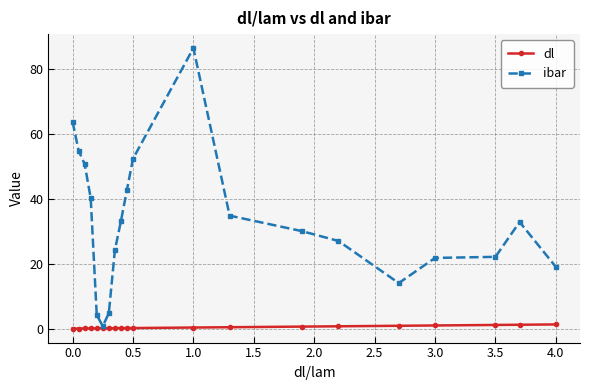

List the series in order of their peak value, lowest first.

dl, ibar